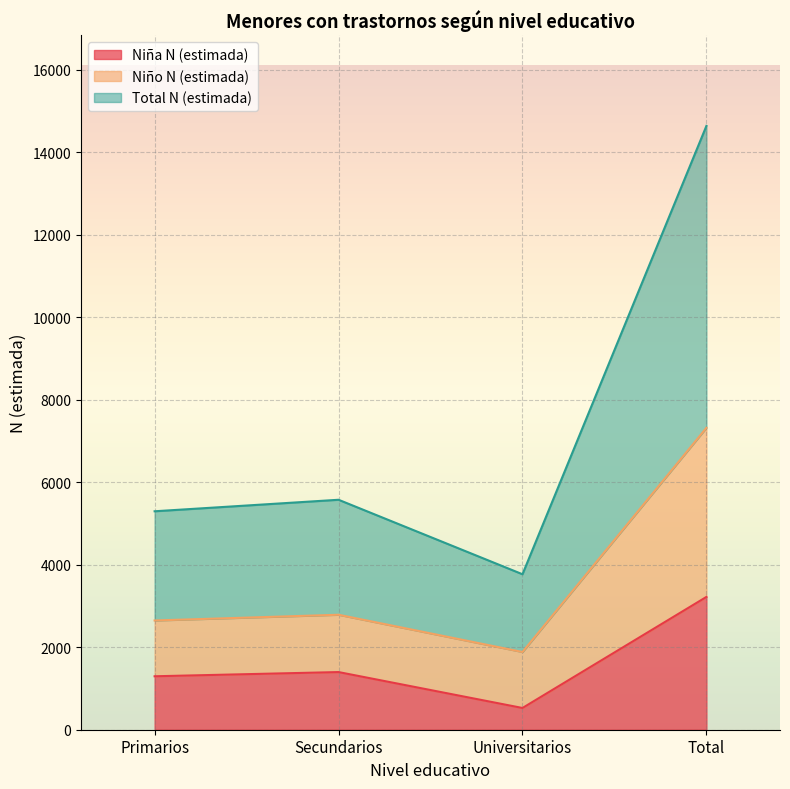

At which category is the sum across all series the highest?

Total